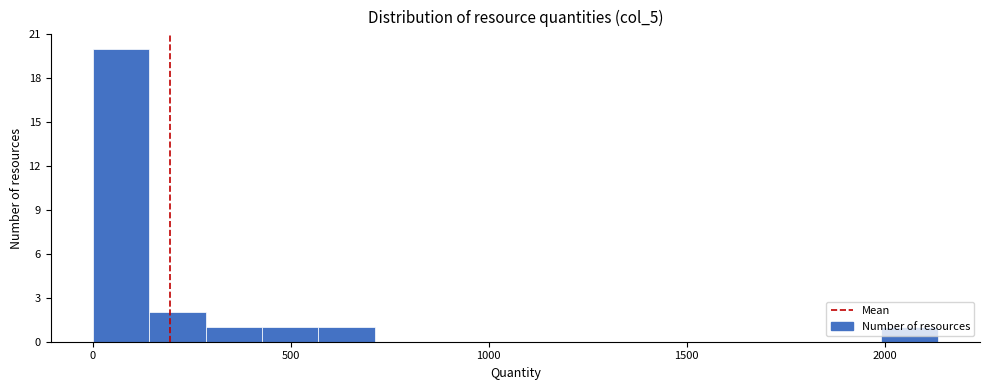

Around what value on the x-axis is the tallest bar? Give the approximate position of its centre, as read against the axis.

50